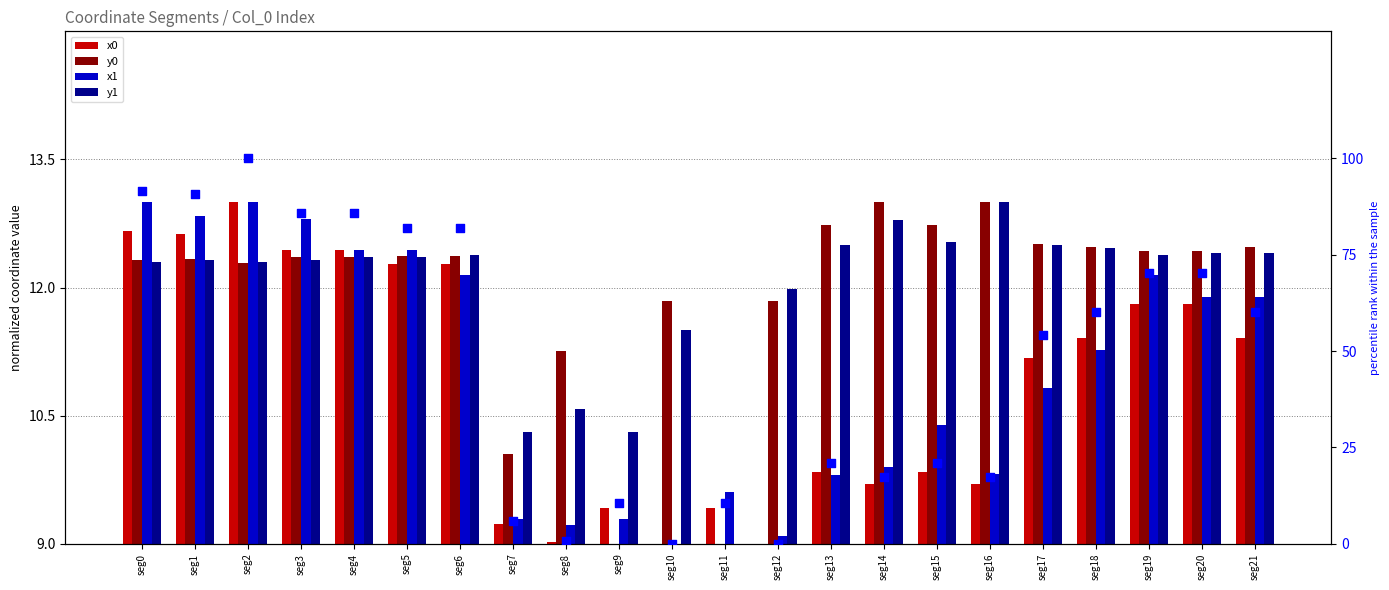

At which category is the sum across all series the highest?

seg2